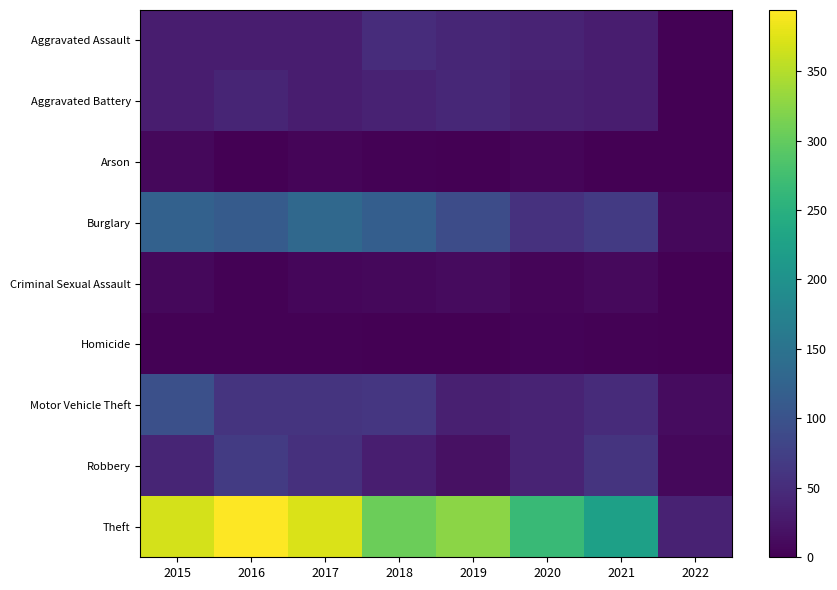

At how many categories does at least one series exceed 128?

7